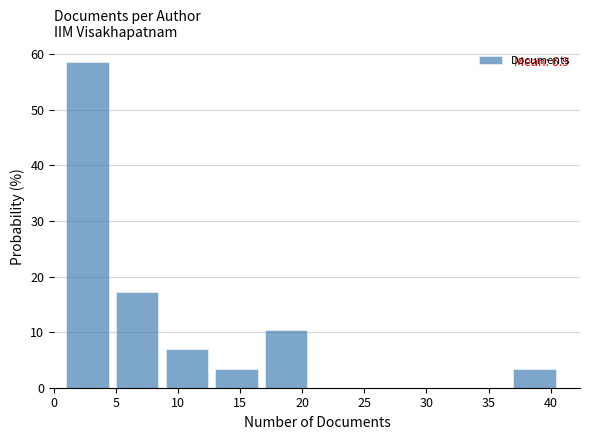

Which range on the x-axis has the tallest bar?

1 to 5